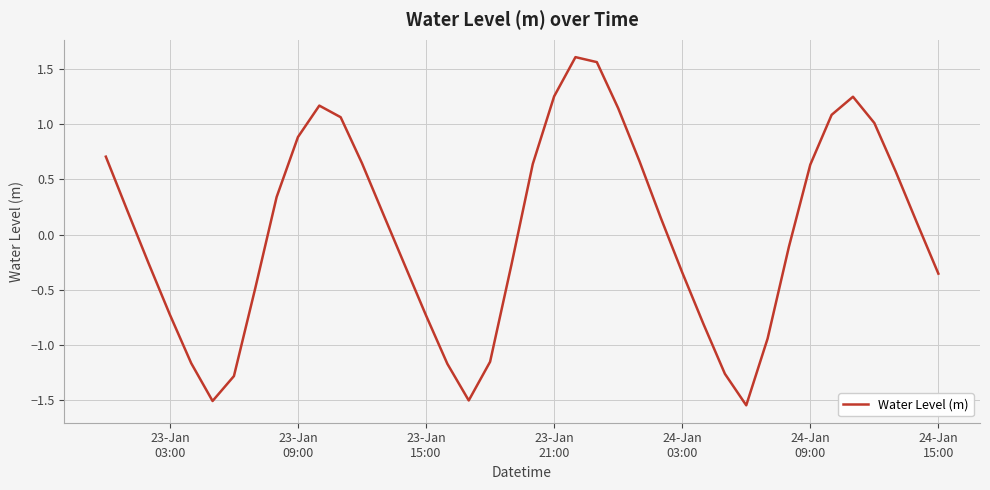

What is the difference between the maximum and minimum values?

3.2